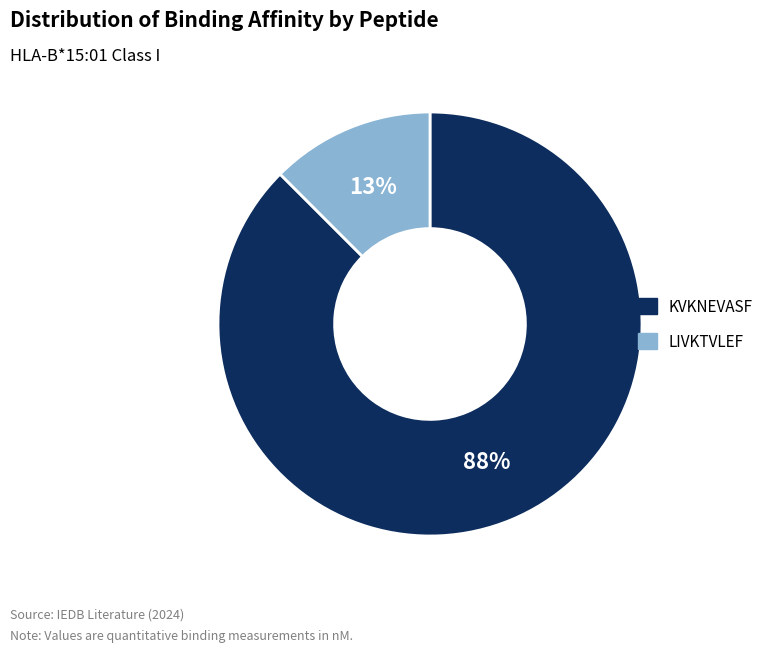

Which slice is the smallest?

LIVKTVLEF